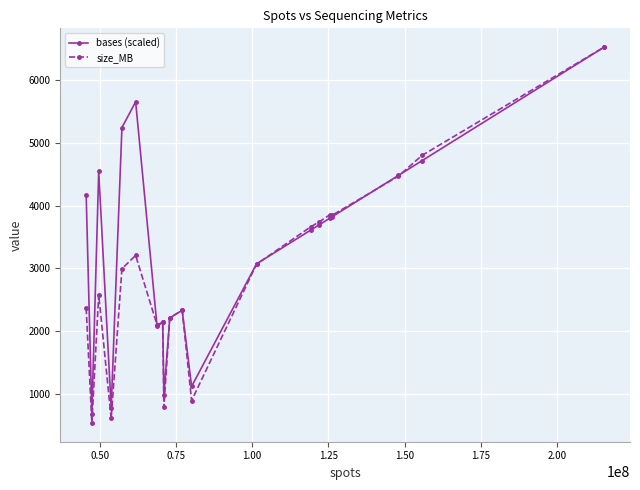

True or false: bases (scaled) has more than 1 points higher than both neighbors.

True